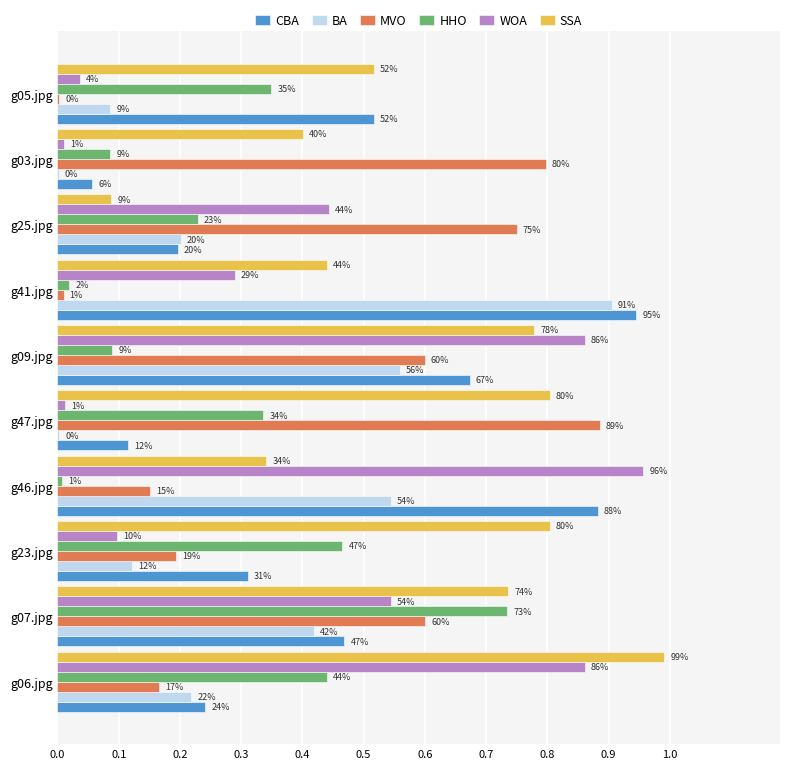

What are all the series names shown in the legend?

CBA, BA, MVO, HHO, WOA, SSA